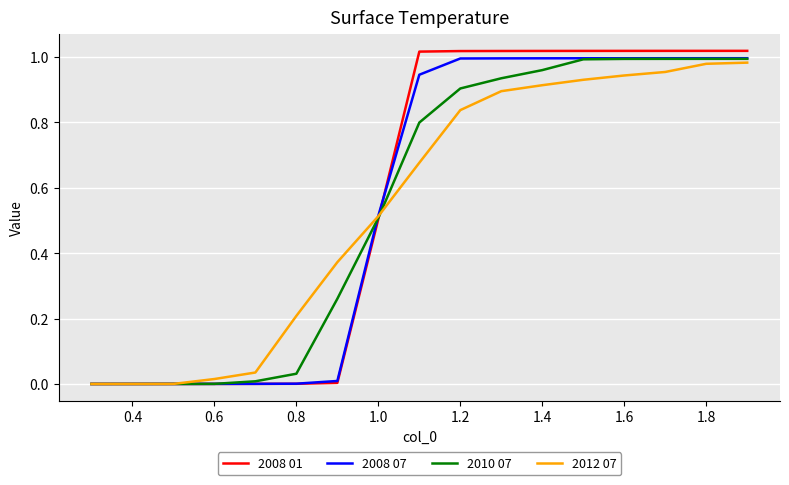

Which series has the widest spread of values?

2008 01